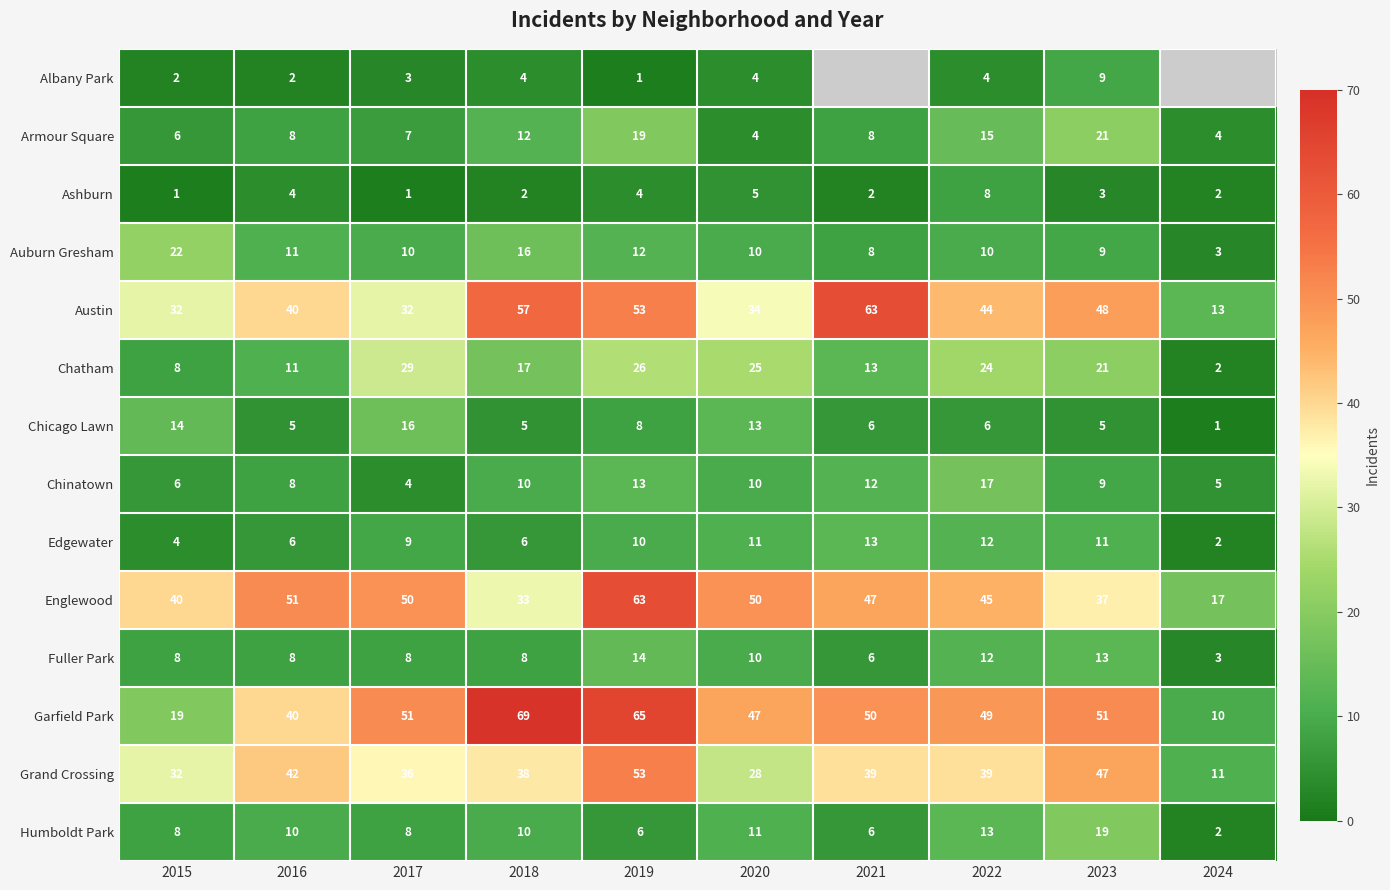

What is the difference between the maximum and minimum values in the Auburn Gresham series?

19